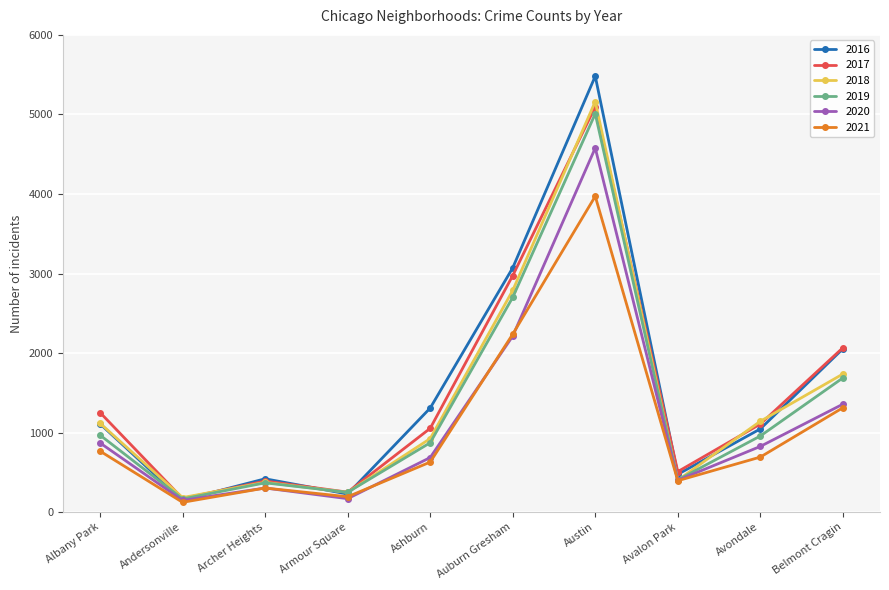

What is the label of the 7th point from the right?

Armour Square